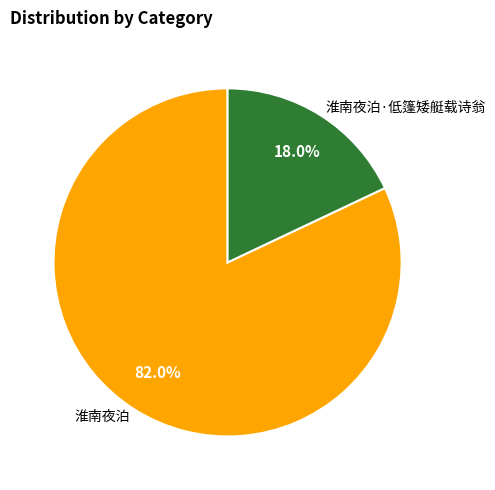

What is the majority slice?

淮南夜泊